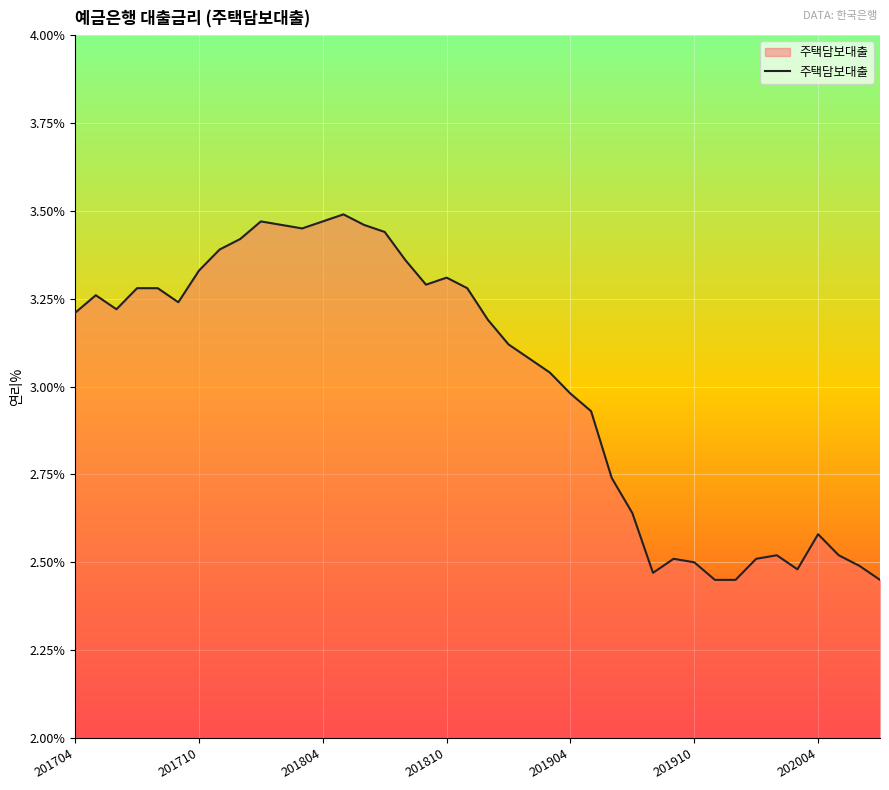

What is the difference between the maximum and minimum values?

1.0